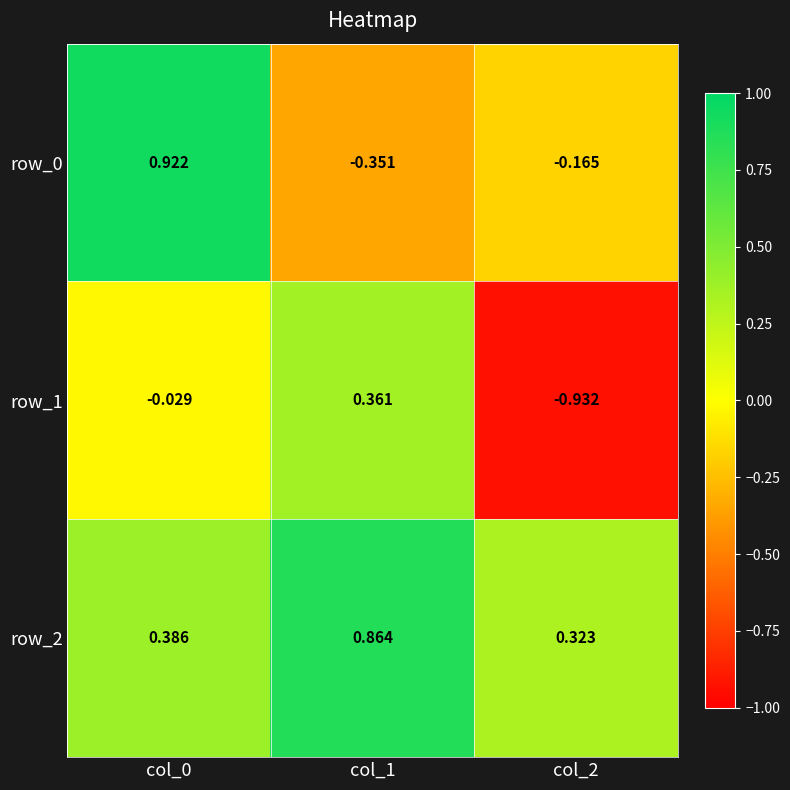

Is the value of row_0 at col_2 greater than the value of row_2 at col_0?

No